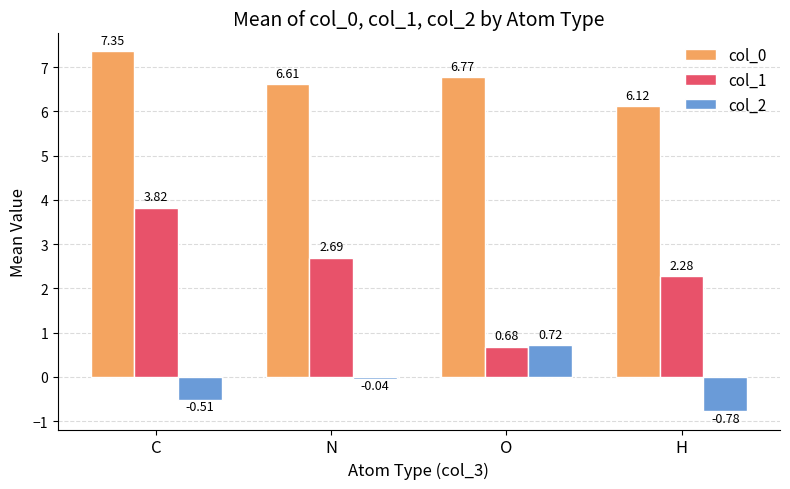

What is the difference between the maximum and minimum values in the col_0 series?

1.2